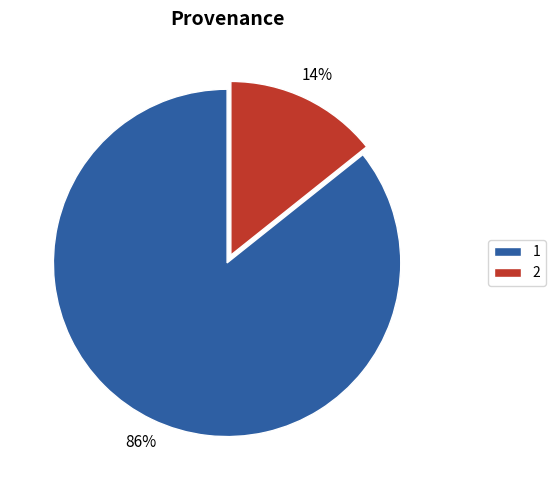

Combined, do 1 and 2 account for over 50%?

Yes